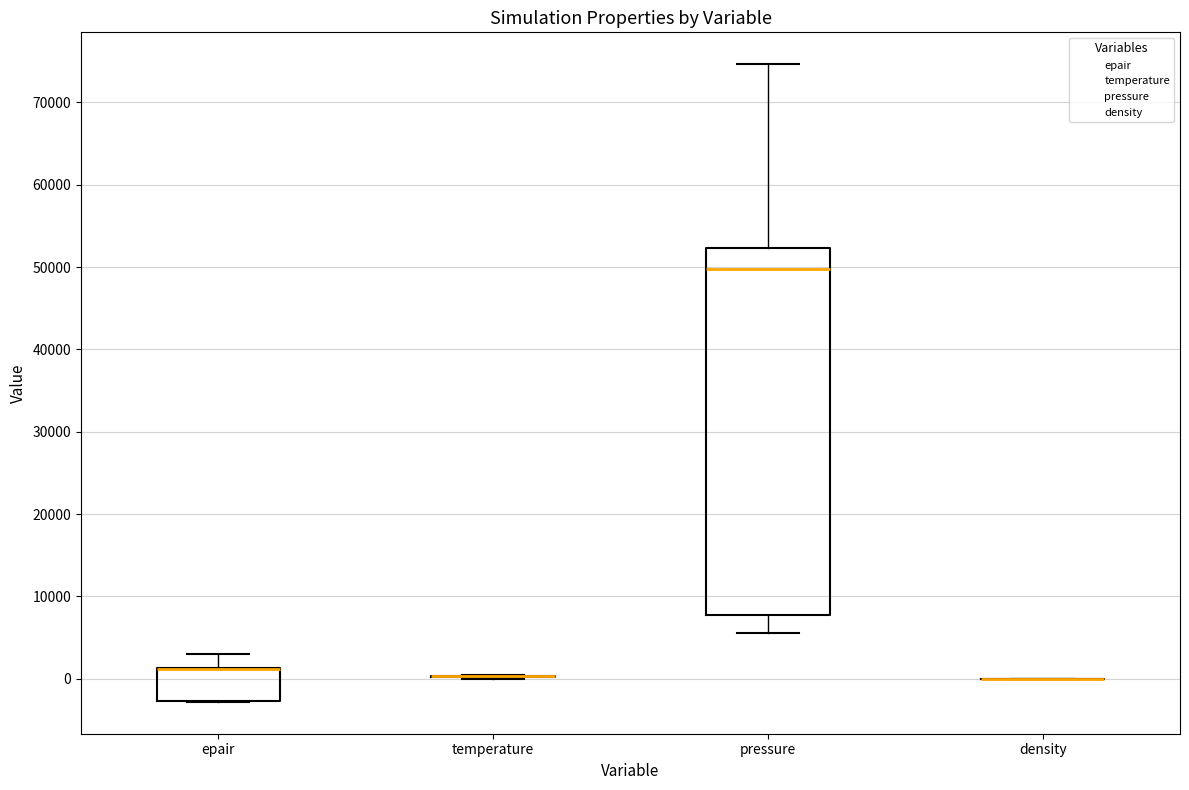

Reading left to right, read every box against the y-axis: the position of its median line, the range the box covers, and the ends of its whiskers. The values are not printed on the chart, so give them approximately, as read against the axis.

epair: median 1000 (drawn on the box's upper edge), box -3000 to 1000, whiskers -3000 to 3000
temperature: box collapsed to a line at 0, whiskers 0 to 0
pressure: median 50000, box 8000 to 52000, whiskers 6000 to 75000
density: box collapsed to a line at 0, whiskers 0 to 0